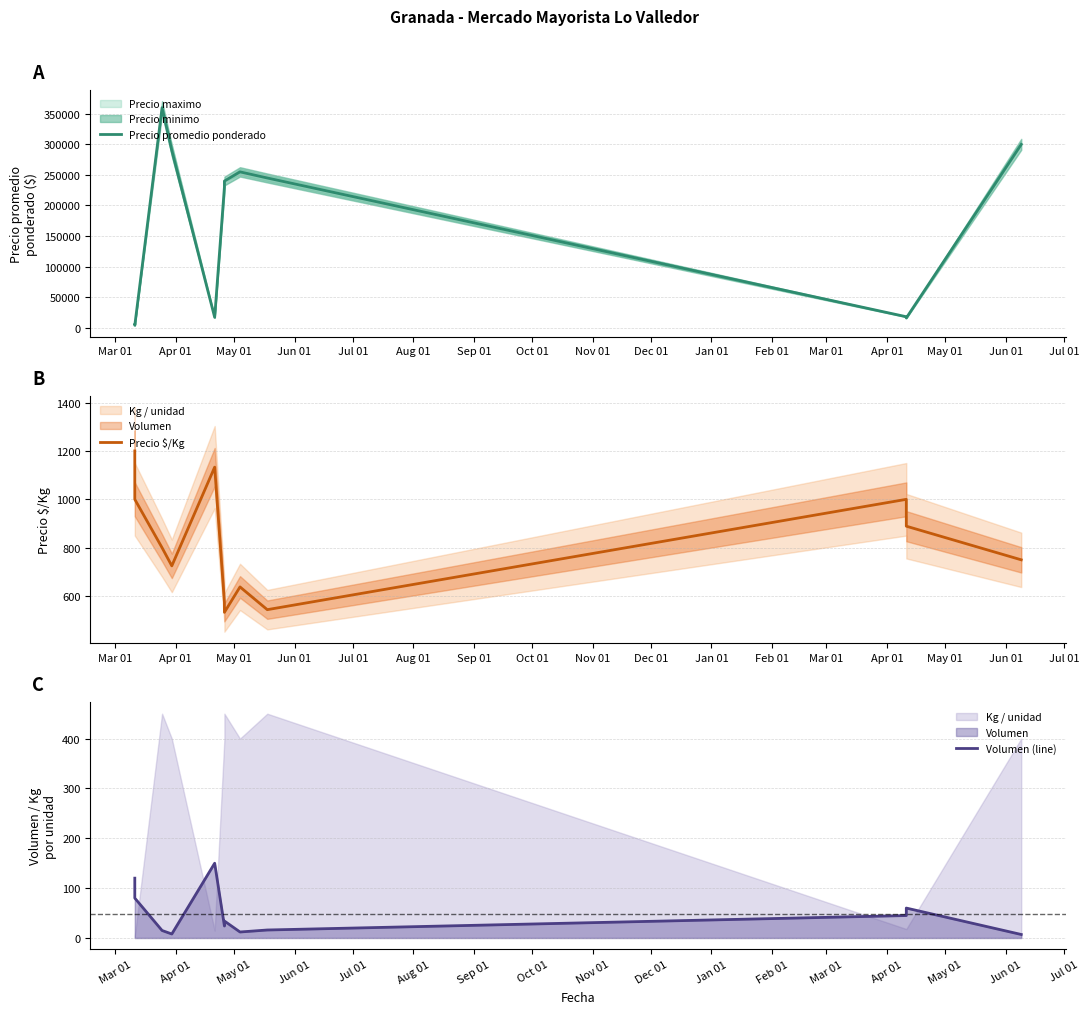

The Precio $/Kg series shows 287 at Sep 01. True or false?

False